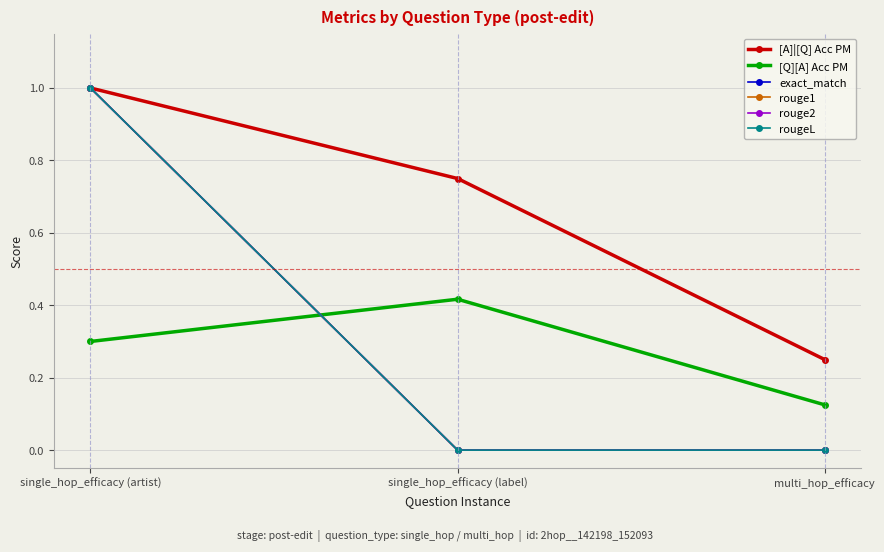

What is the maximum value for [A]|[Q] Acc PM?

1.0